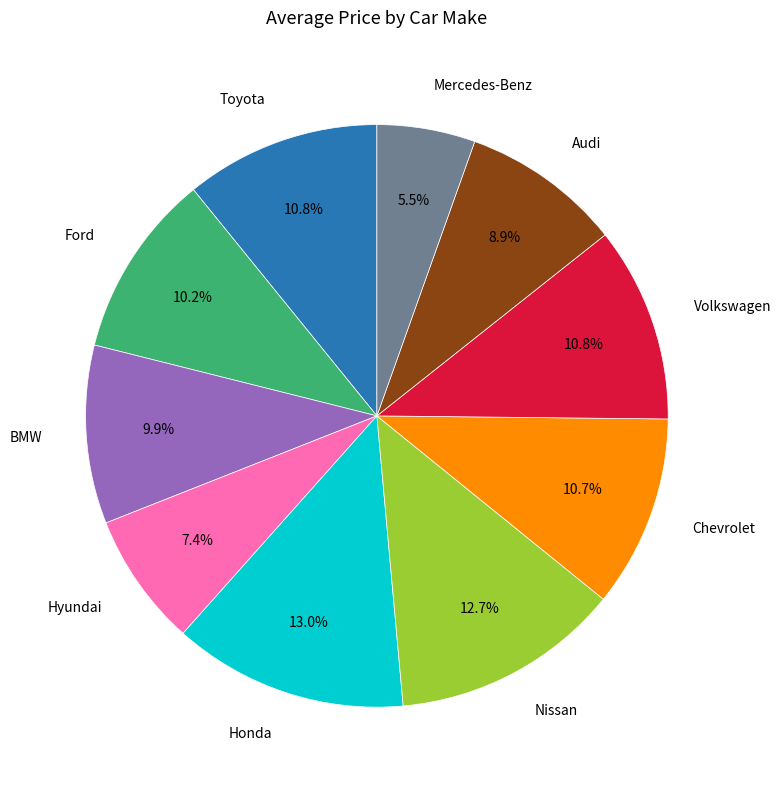

Is there any slice that represents more than half of the pie?

No